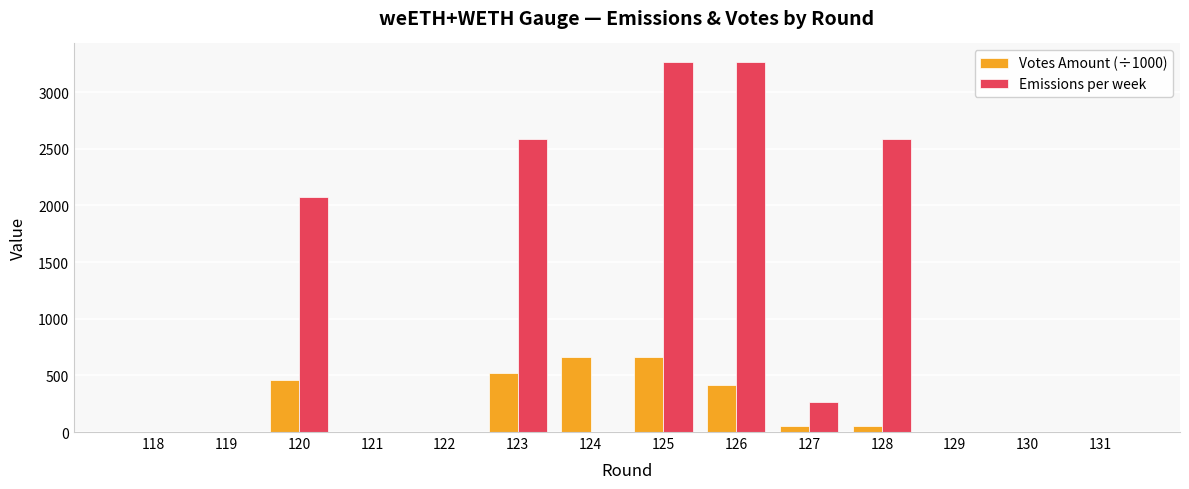

Are the bars grouped side by side (vs. stacked)?

Yes